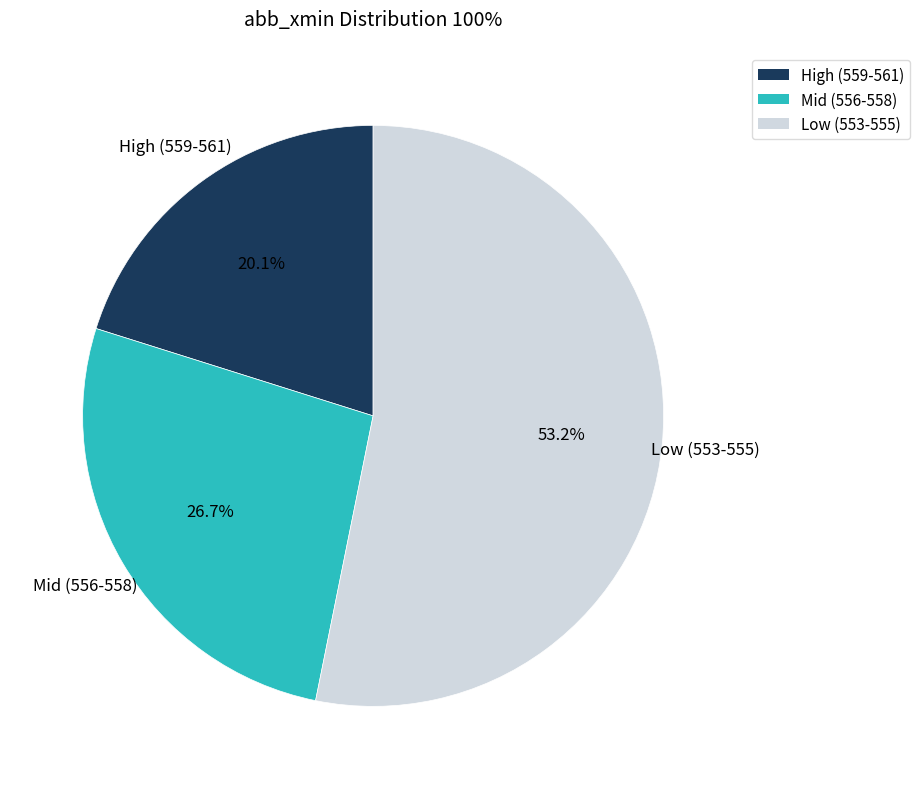

Is there any slice that represents more than half of the pie?

Yes